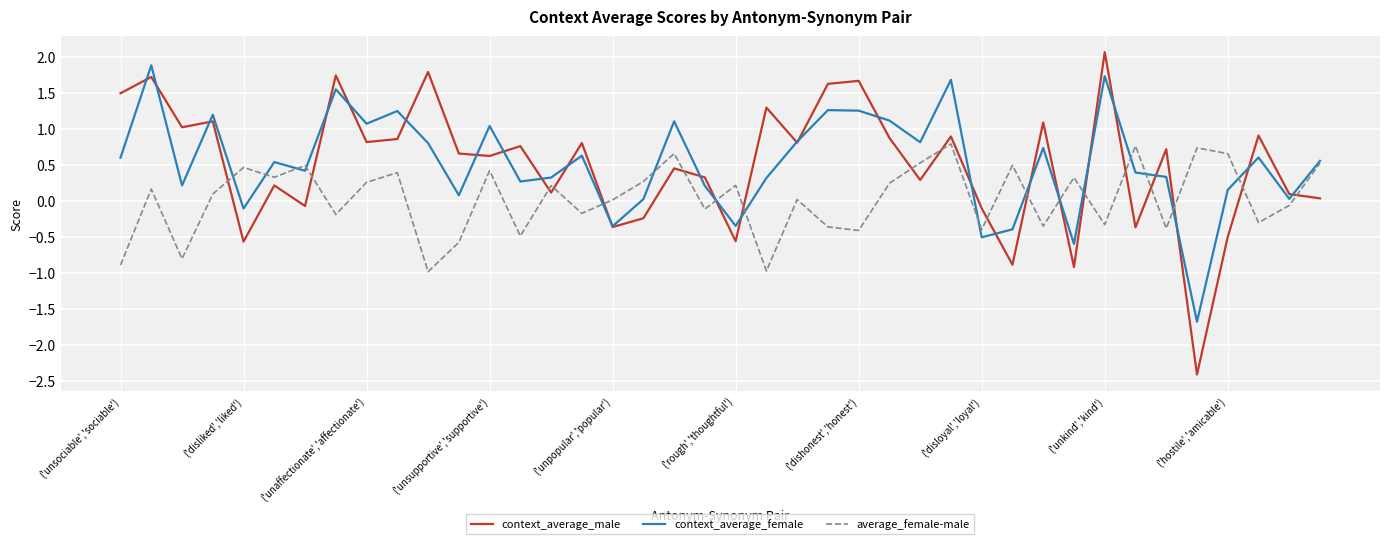

What is the minimum value shown in the chart?

-2.4